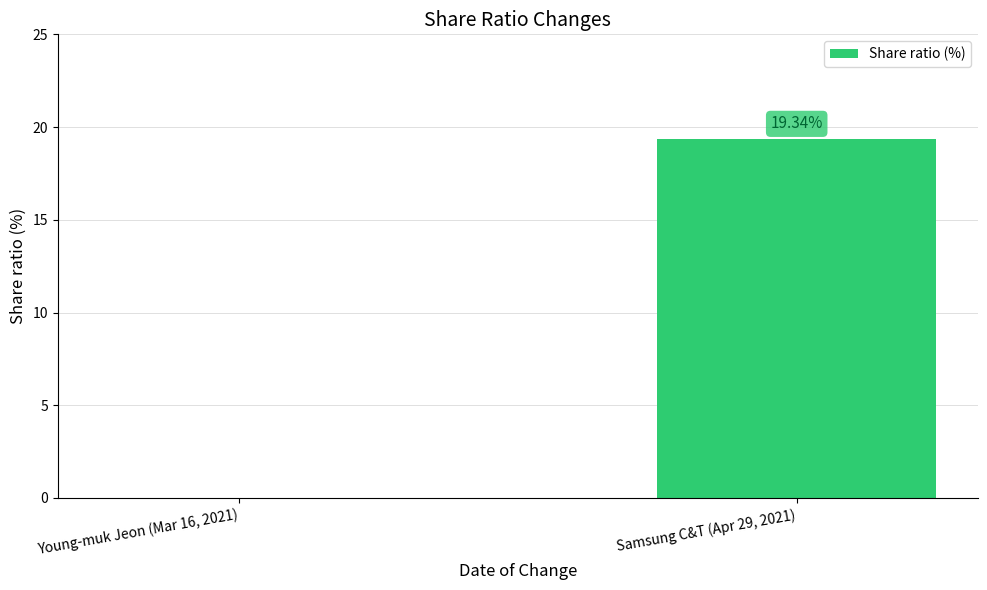

What is the sum of all values?

19.3